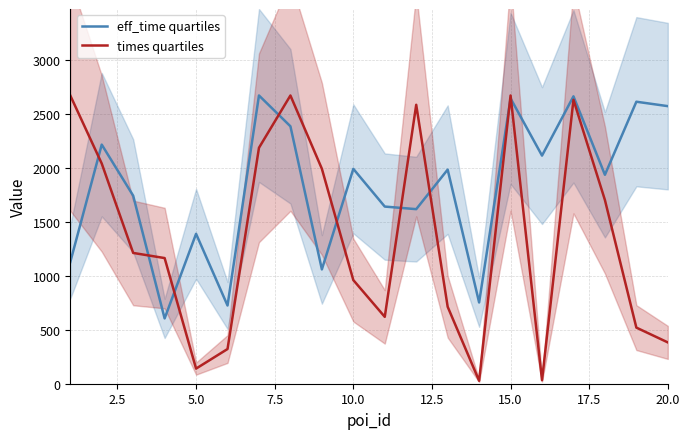

Does the chart have visible grid lines?

Yes